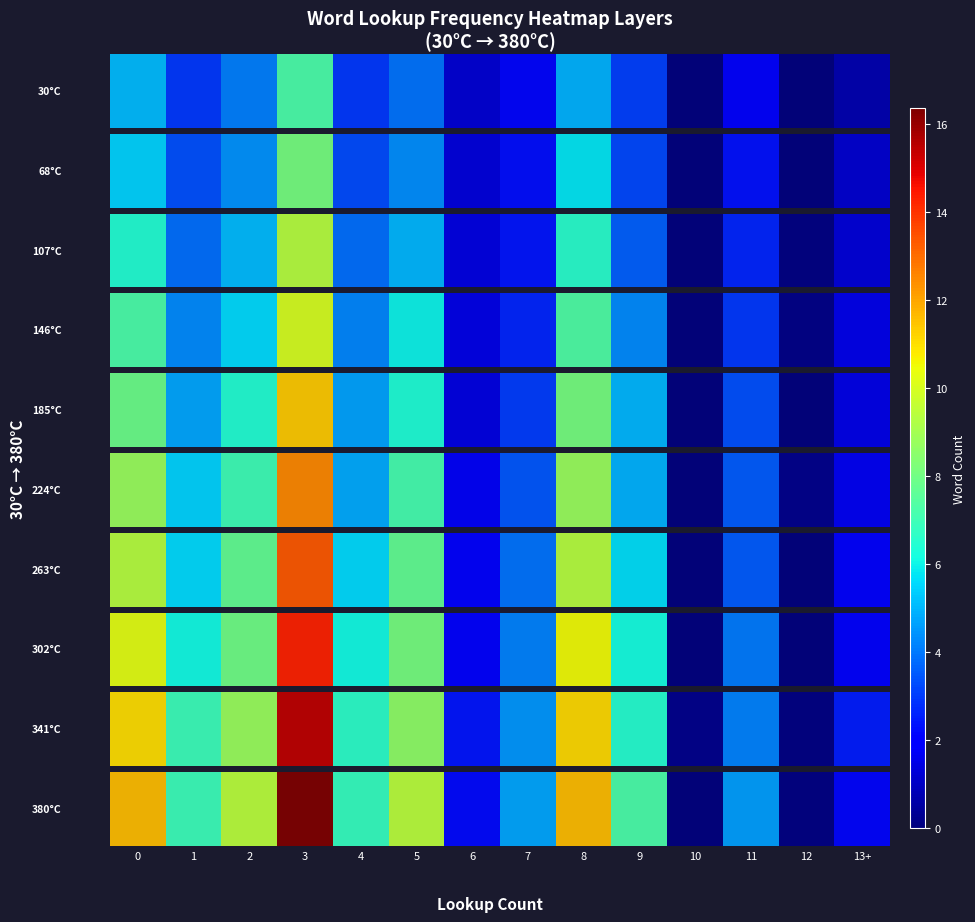

Rank the categories by value from highest to lowest.

3, 8, 0, 2, 5, 9, 1, 4, 7, 11, 6, 13+, 12, 10